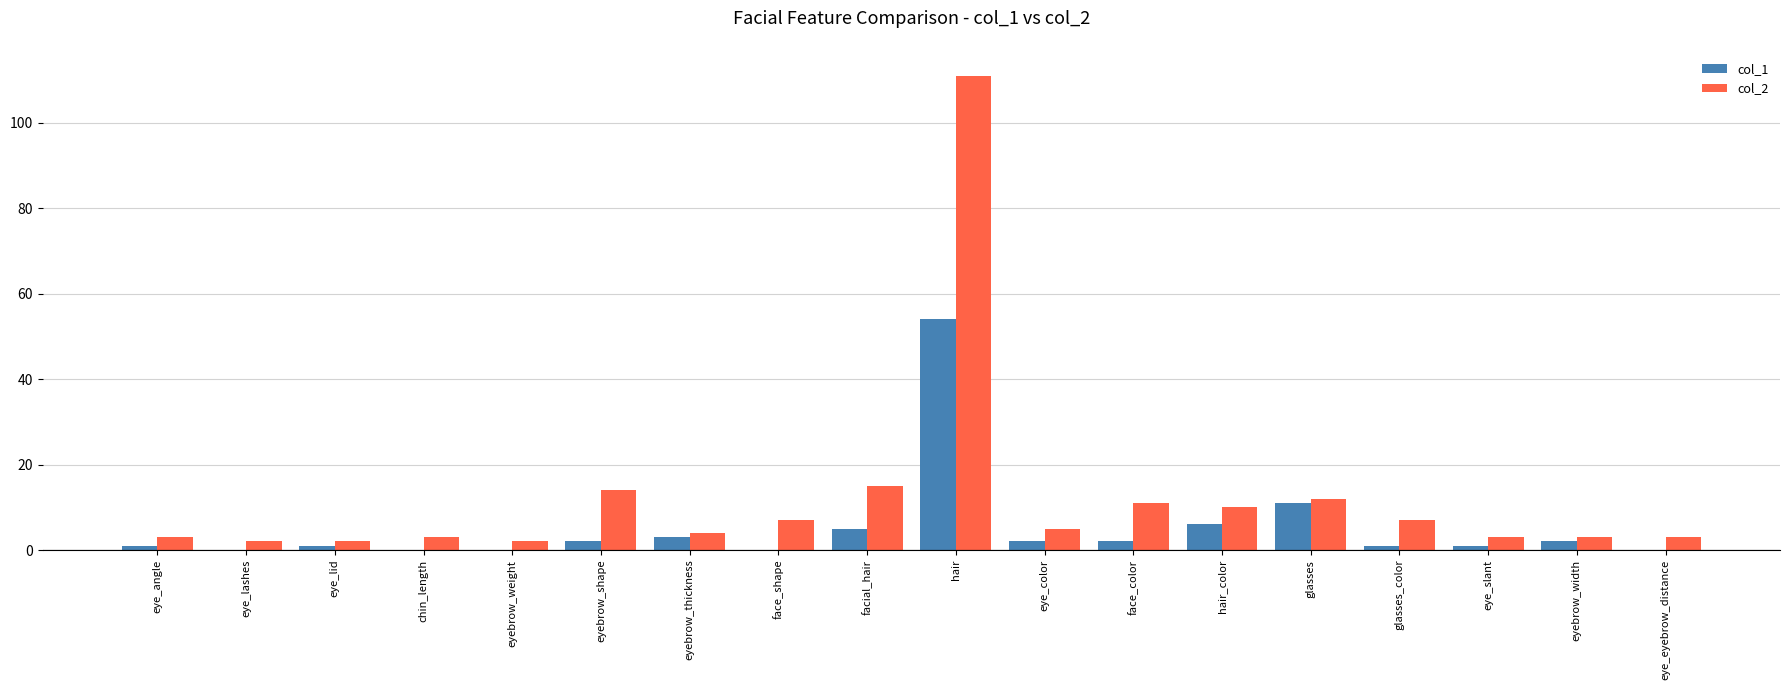

Which category has the highest value across all series?

hair